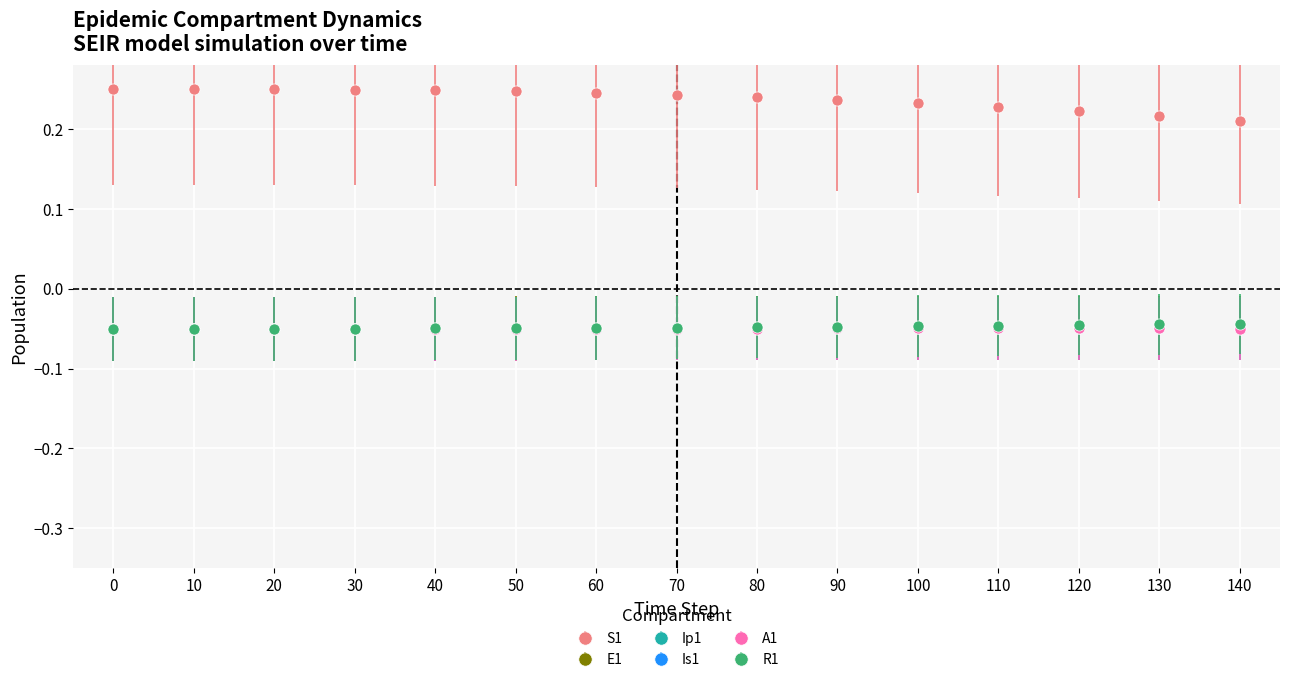

How many lines are shown in the chart?

6